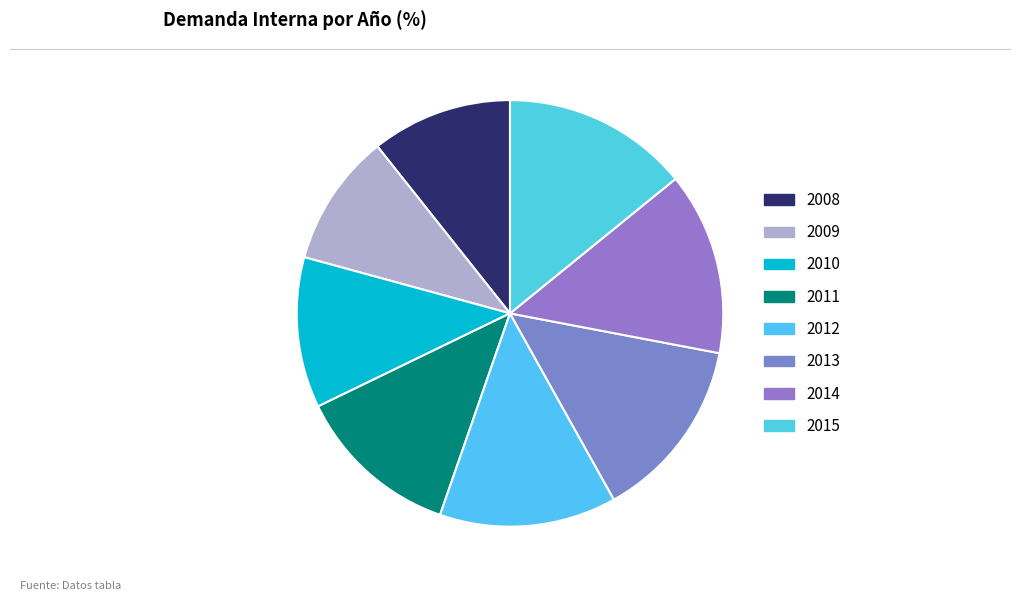

To the nearest percent, what portion does 2010 represent?

11%